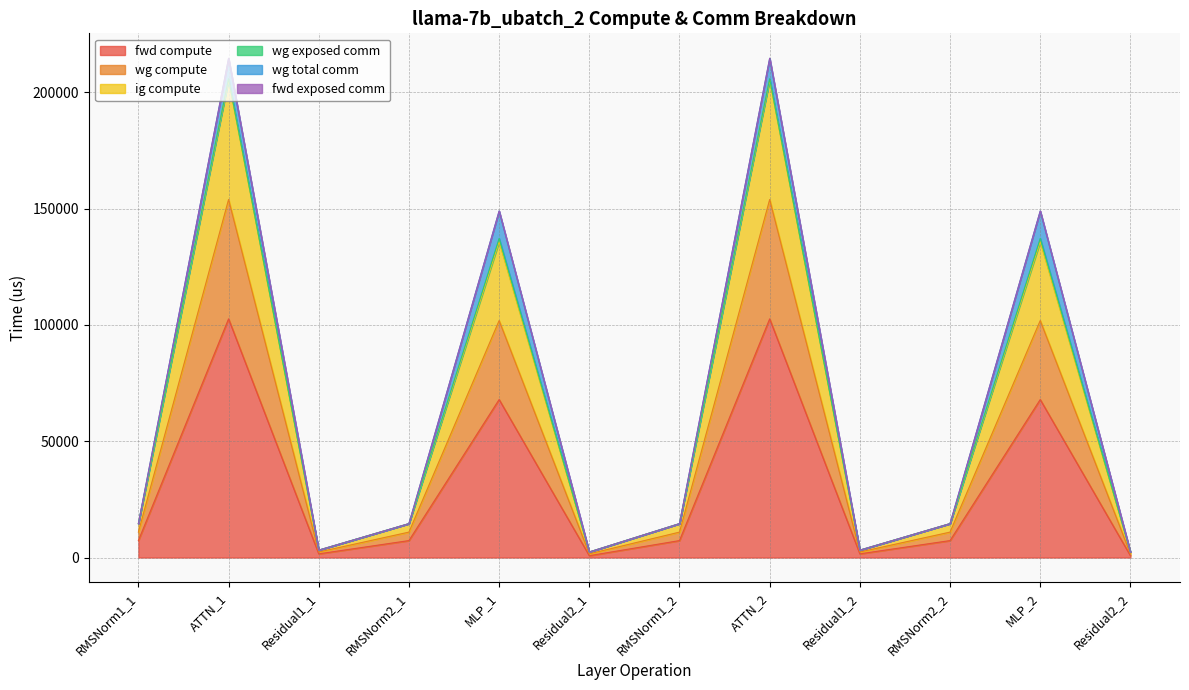

How many interior local peaks does the wg compute series have?

4